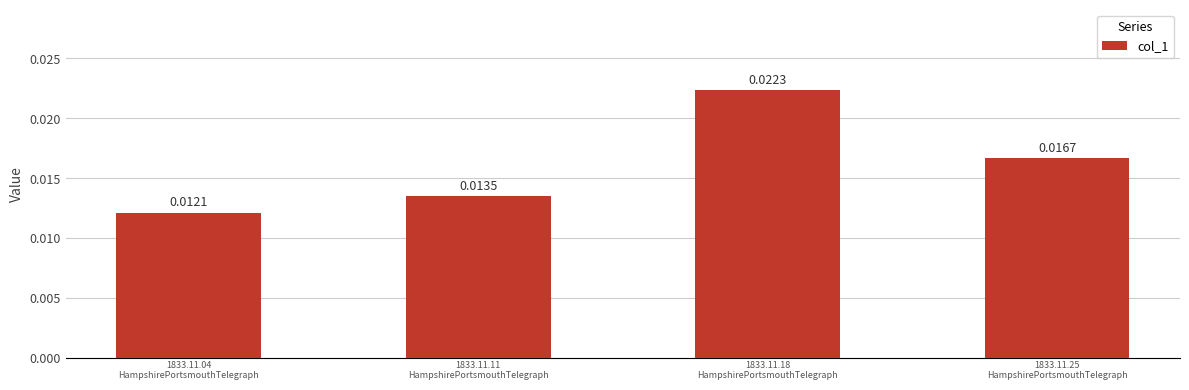

Count the number of data series in this chart.

1